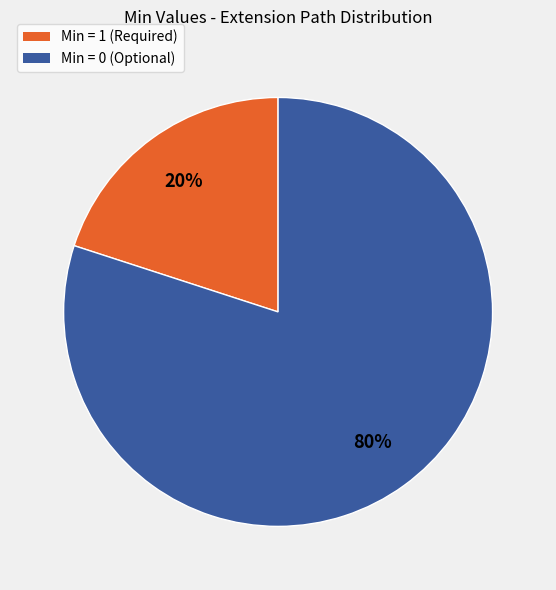

To the nearest percent, what is the average slice percentage?

50%